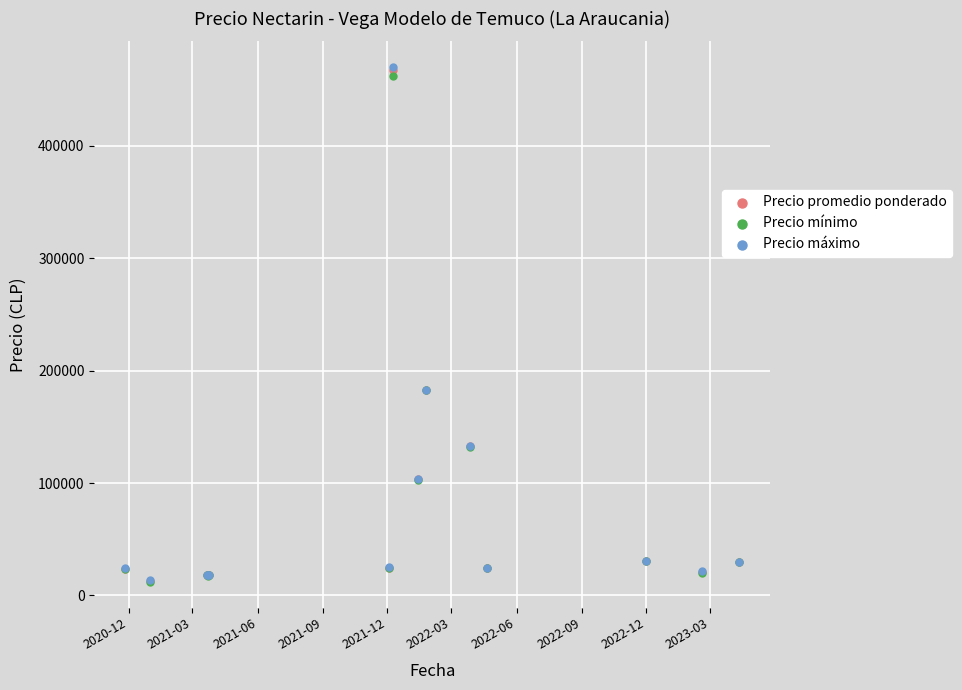

Which series contains the highest Y value?

Precio máximo